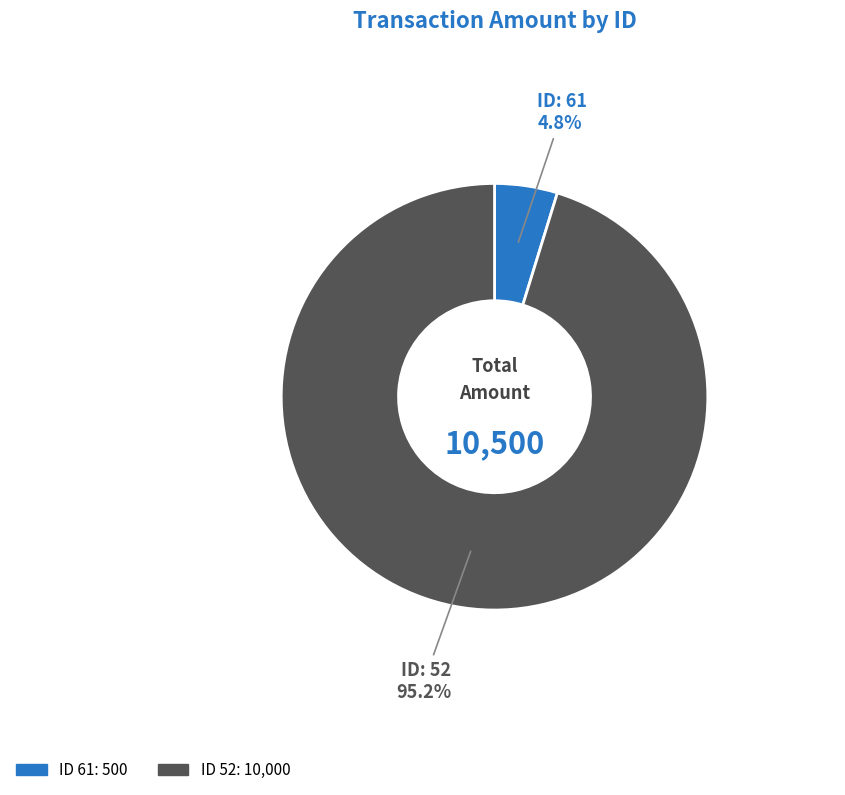

Does any single category account for the majority?

Yes